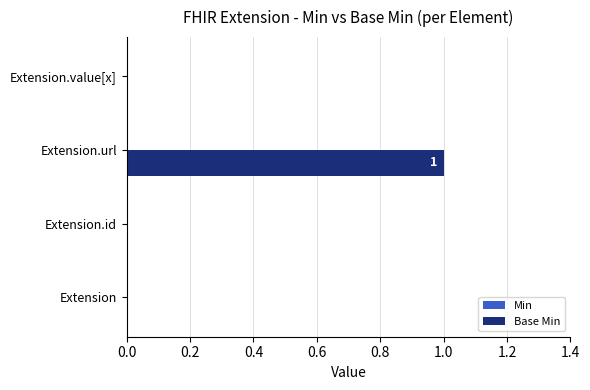

Are the bars horizontal?

Yes